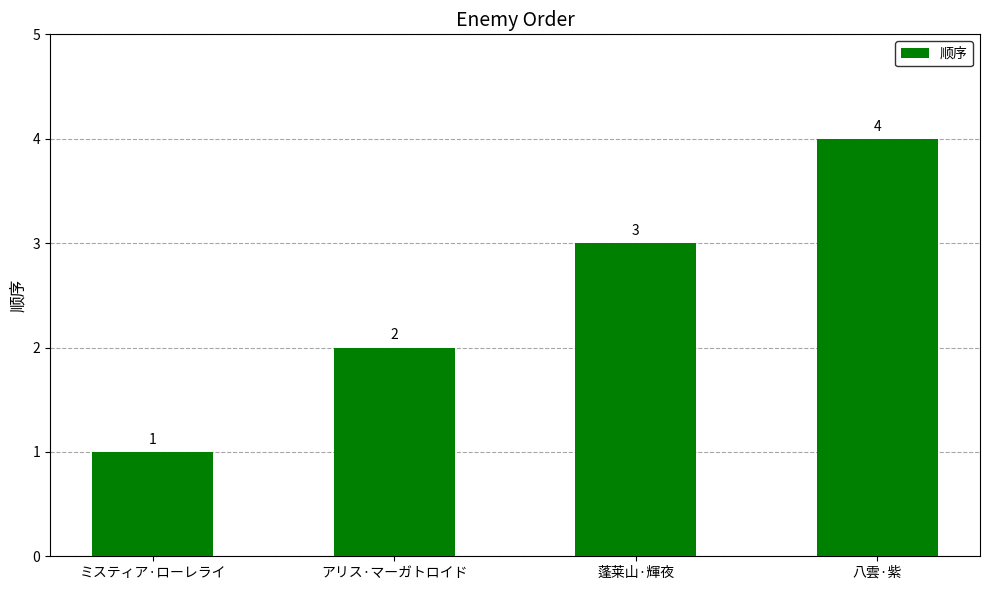

How many bars are there in total?

4